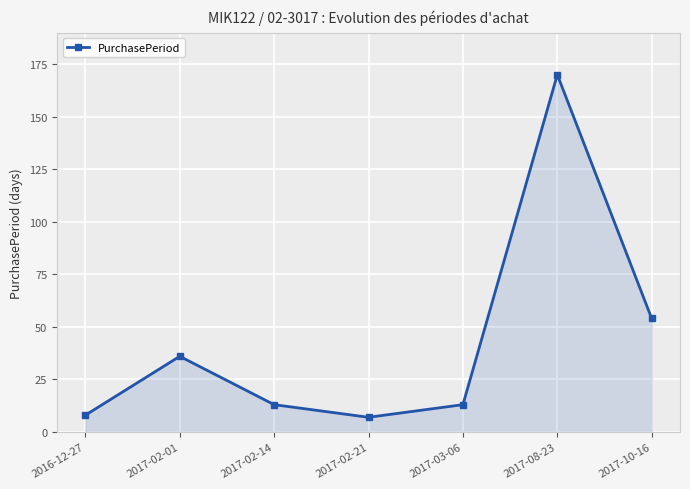

What is the minimum value shown in the chart?

7